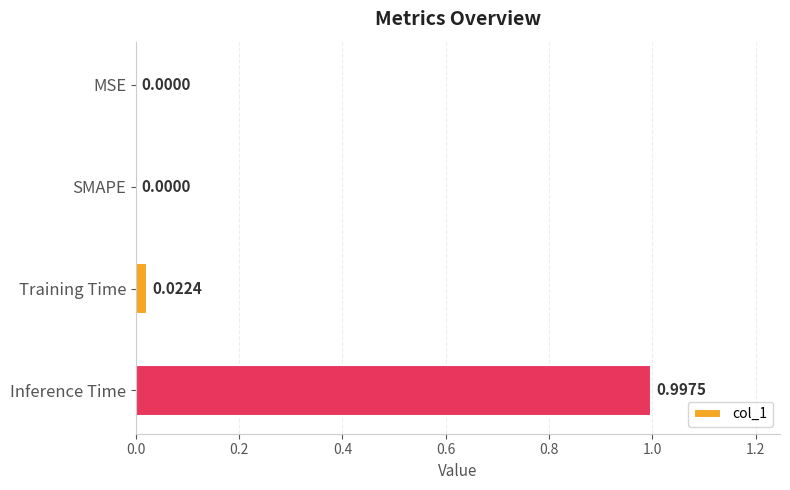

Which label corresponds to the largest value in the chart?

Inference Time